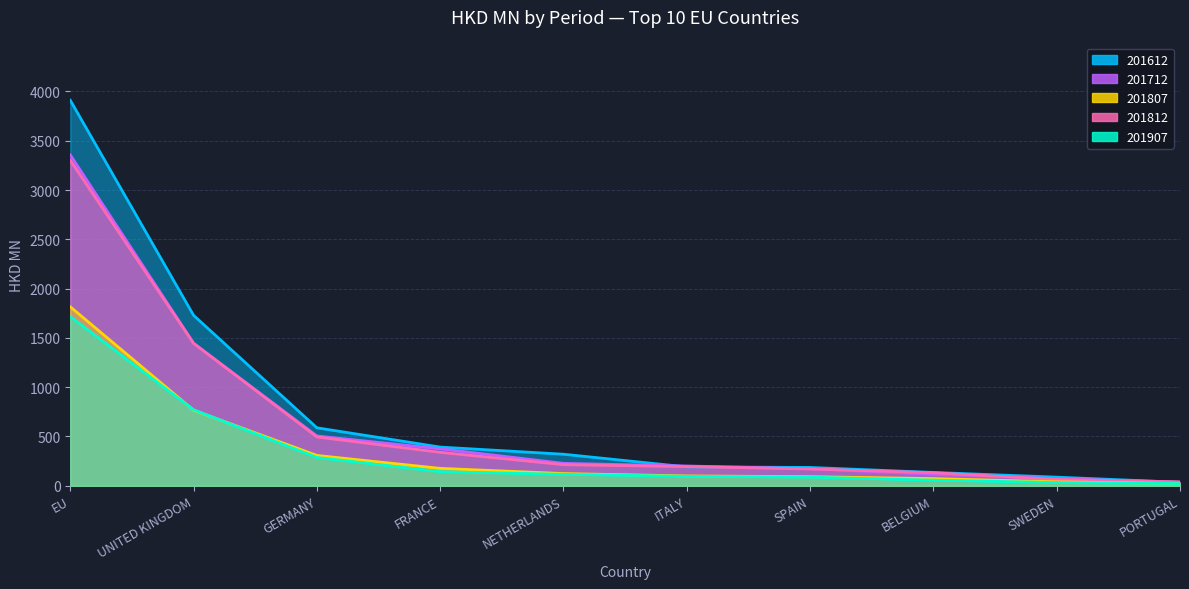

Reading left to right, transcribe all the data shown in this chart.

201612: 3910.4	1728.6	587.9	392.5	320.0	191.4	185.9	135.1	87.4	35.3
201712: 3356.3	1446.6	505.3	375.0	227.8	200.6	172.5	116.2	72.4	34.4
201807: 1815.2	766.5	307.7	176.5	123.8	99.9	92.1	72.9	40.3	22.4
201812: 3301.4	1444.6	495.2	339.3	214.2	194.5	170.4	132.4	63.8	39.7
201907: 1716.1	771.3	287.4	142.9	116.2	96.1	87.6	57.3	32.7	22.4